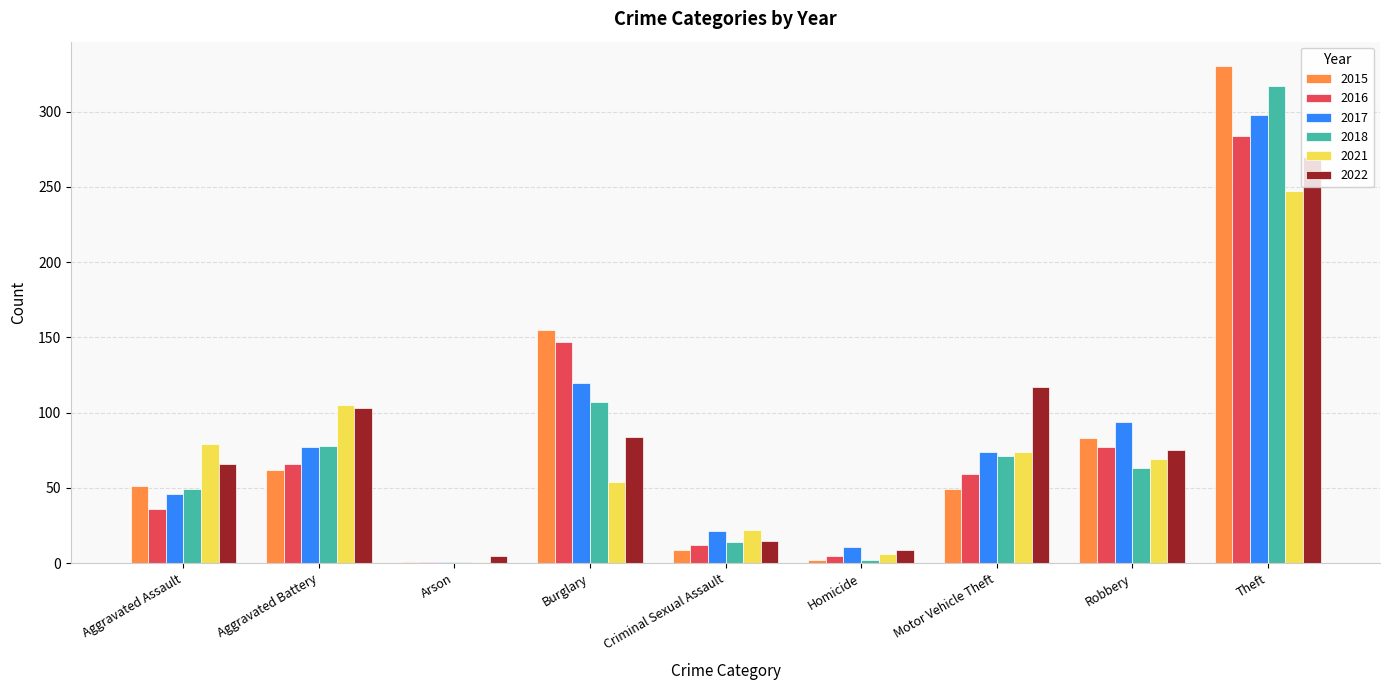

What value does the 2022 series have at Motor Vehicle Theft, to the nearest 10?

120